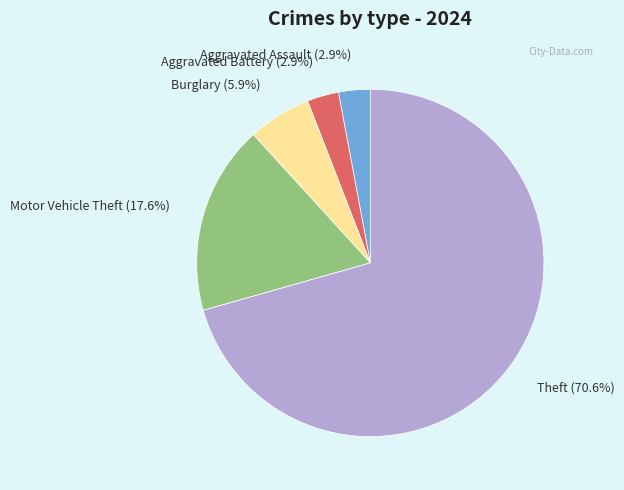

Does any single category account for the majority?

Yes